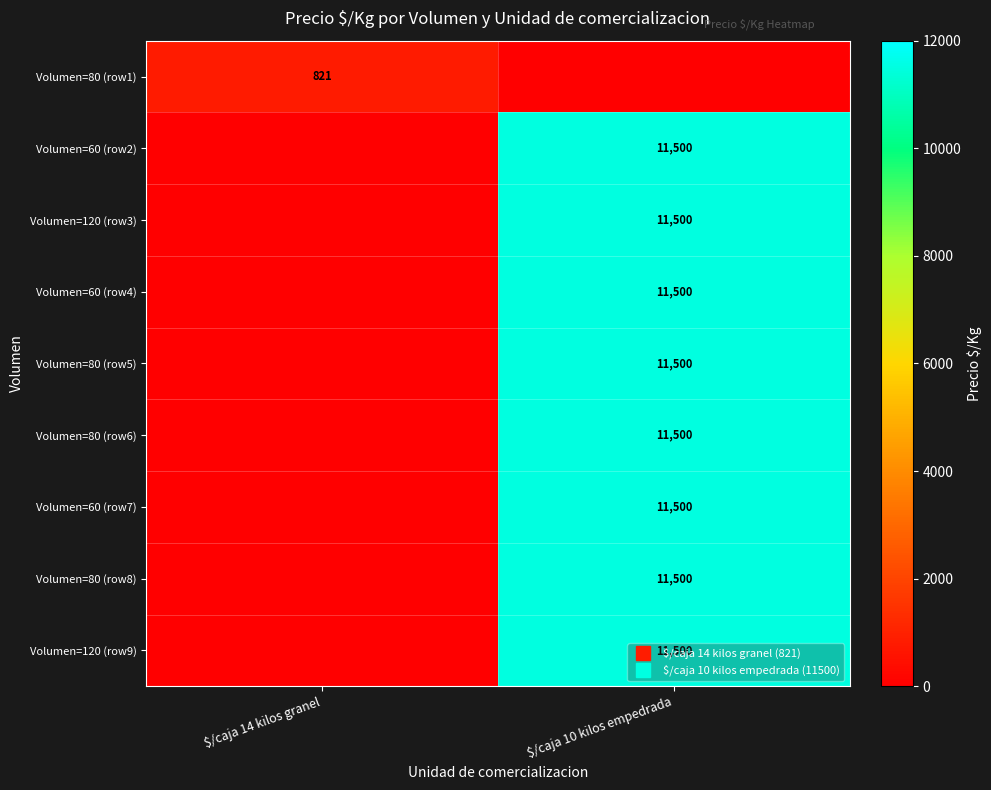

How many values in Volumen=80 (row1) are above zero?

1